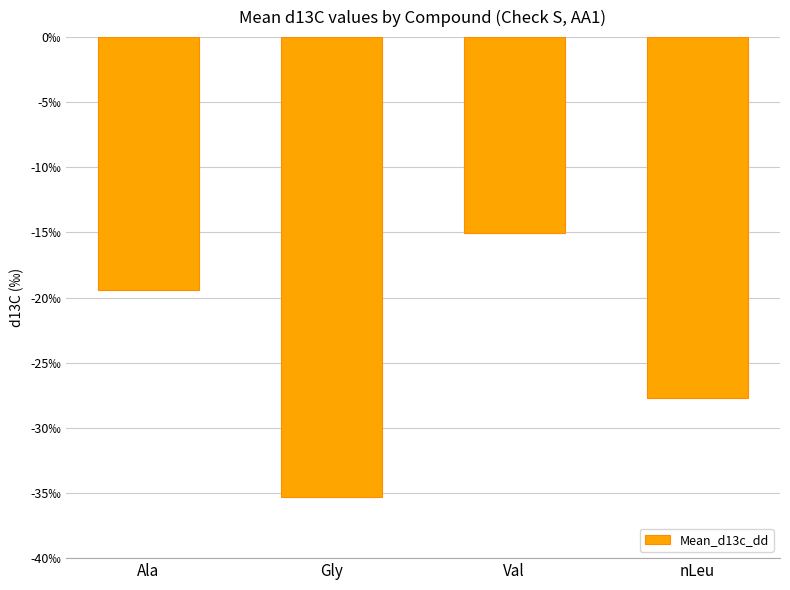

Reading left to right, list all the values displayed in this chart.

-19.4	-35.3	-15.1	-27.7